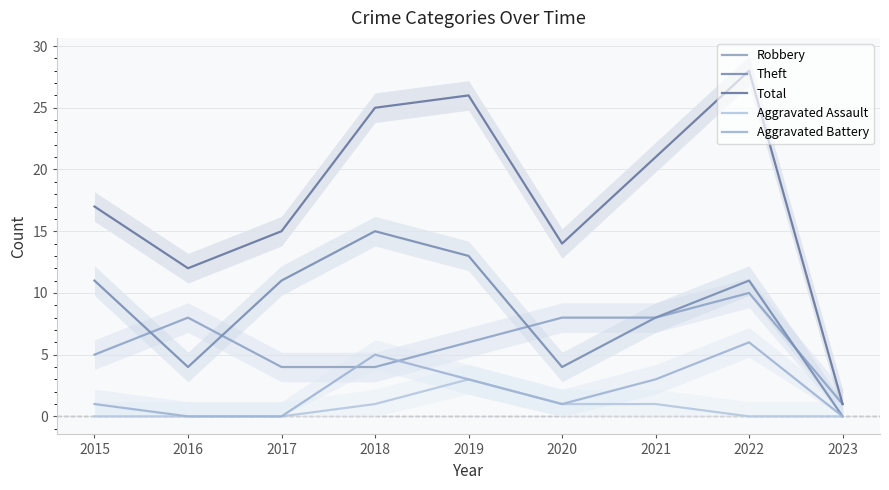

True or false: Theft and Total intersect in this chart.

False